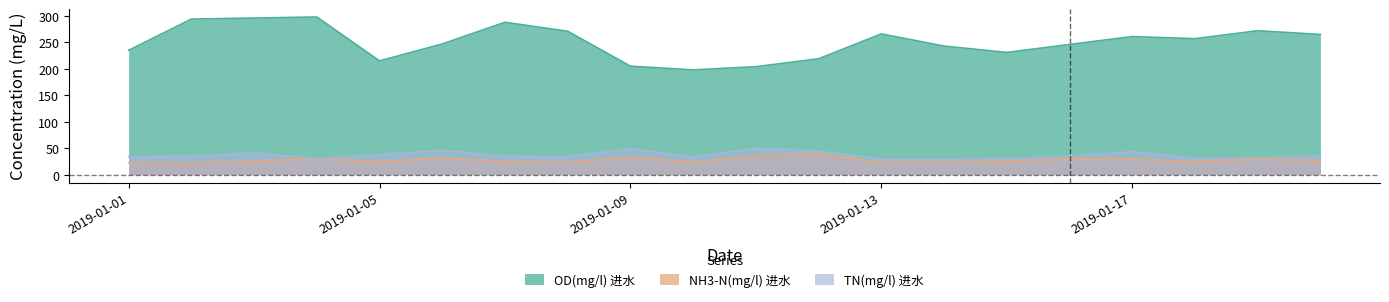

The NH3-N(mg/l) 进水 series shows 29.4 at 2019-01-17. True or false?

True